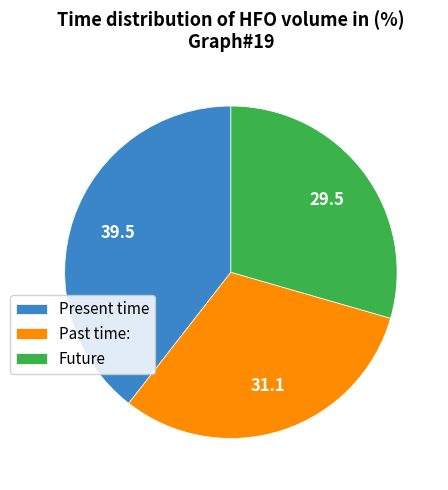

Combined, do Present time and Future account for over 50%?

Yes